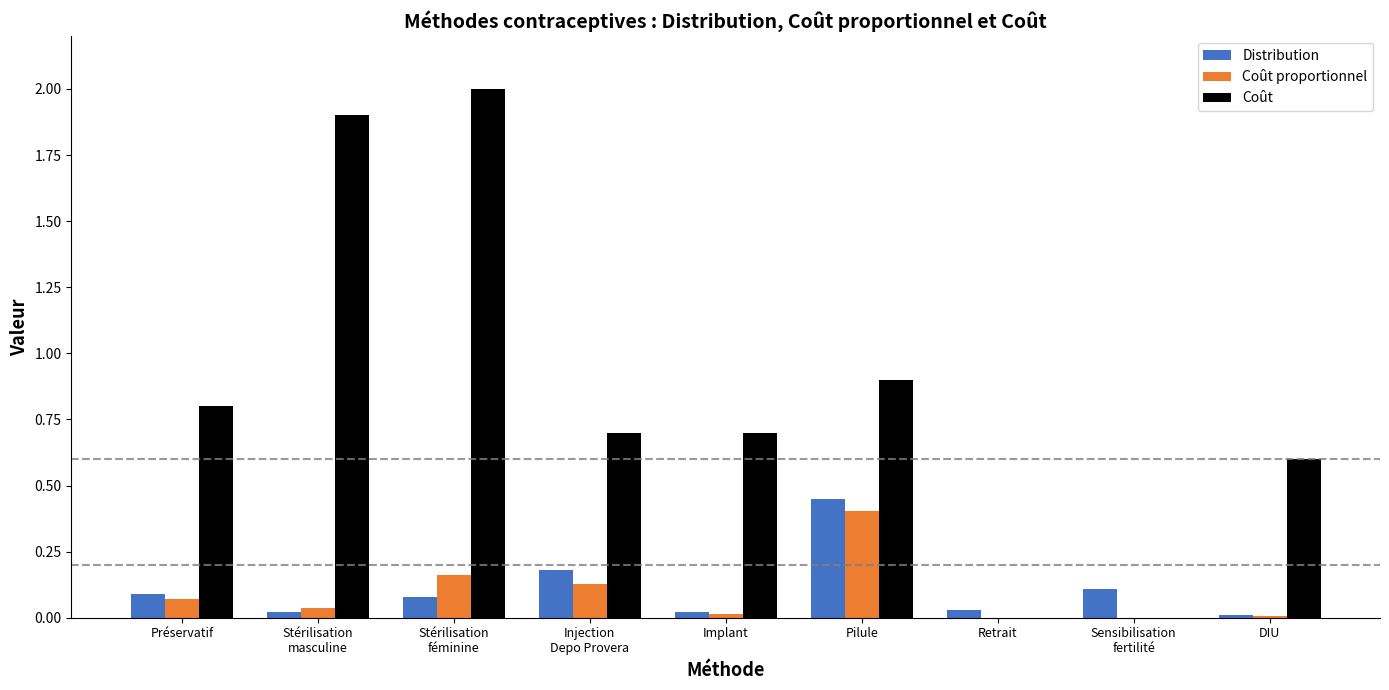

Is it true that Coût proportionnel equals 0.4 at Pilule?

True